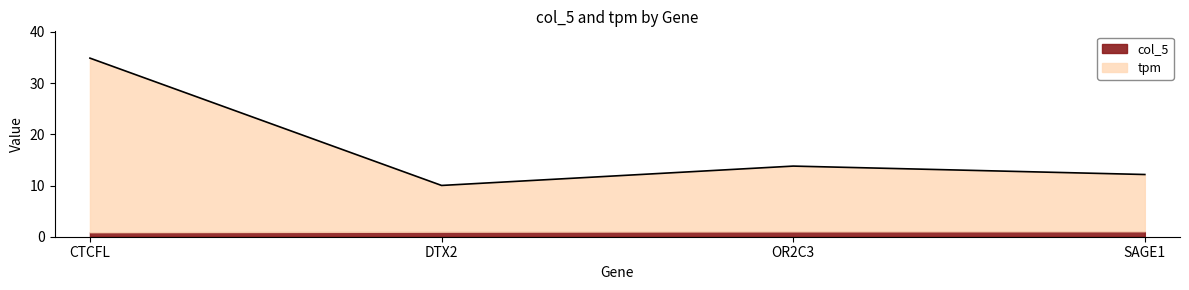

Where does the data first go above 13?

CTCFL